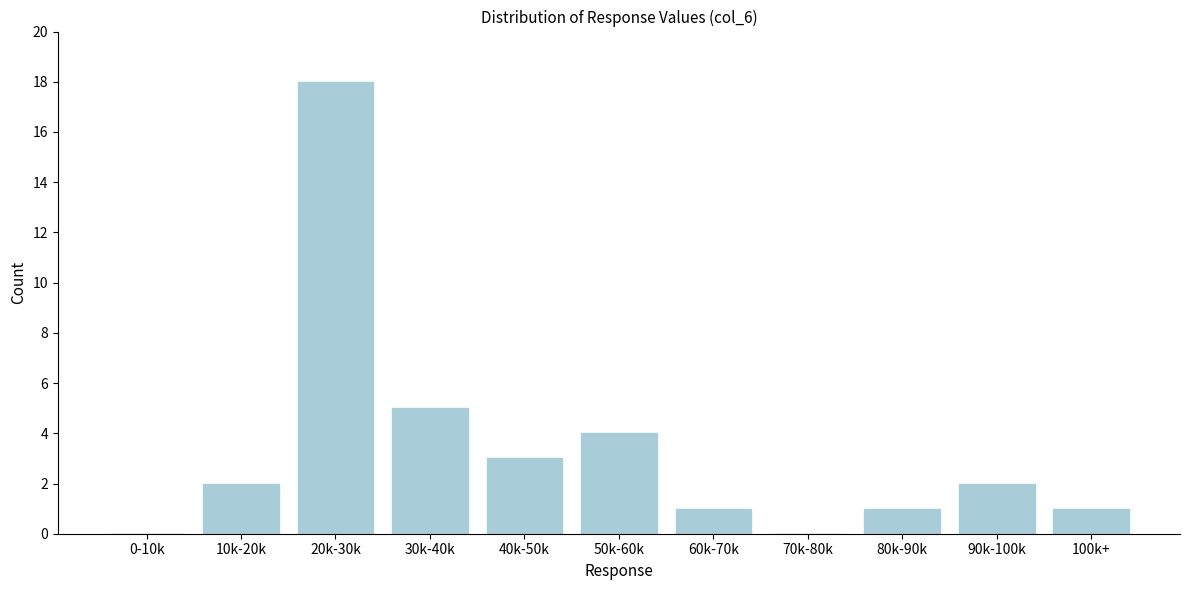

Reading left to right, list all the values displayed in this chart.

0-10k=0	10k-20k=2	20k-30k=18	30k-40k=5	40k-50k=3	50k-60k=4	60k-70k=1	70k-80k=0	80k-90k=1	90k-100k=2	100k+=1